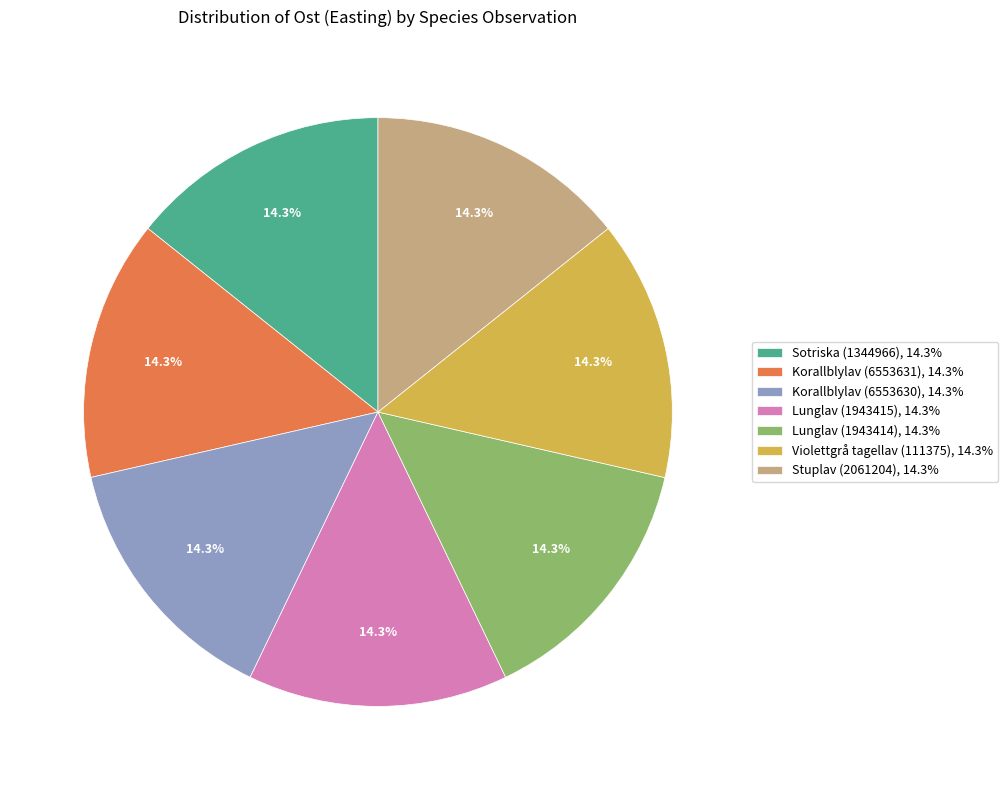

The Stuplav (2061204) slice represents 14% of the pie. True or false?

True